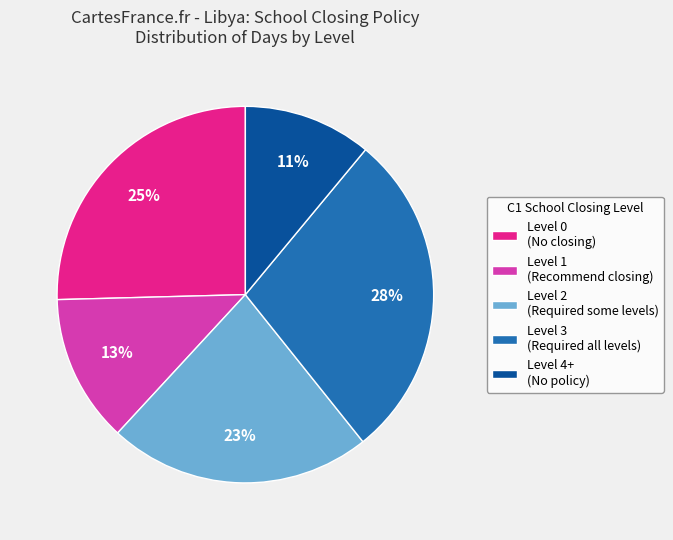

Do Level 4+ (No policy) and Level 3 (Required all levels) together represent more than half of the pie?

No